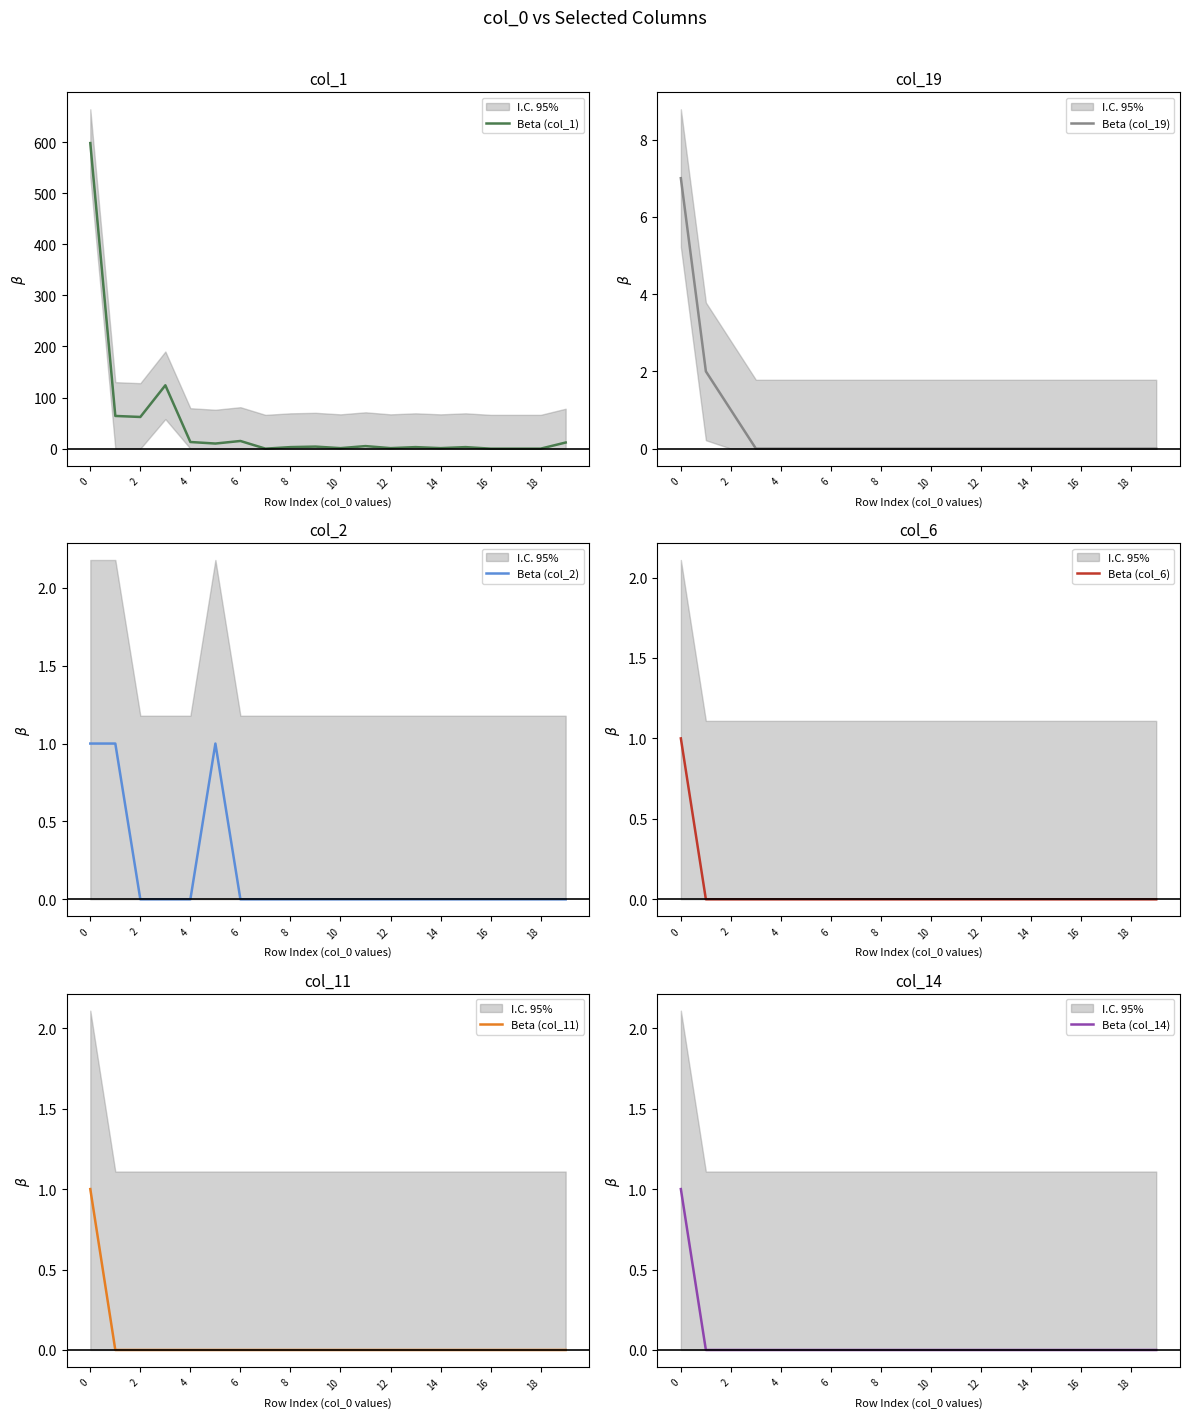

True or false: Beta (col_2) and Beta (col_6) cross at least once.

False